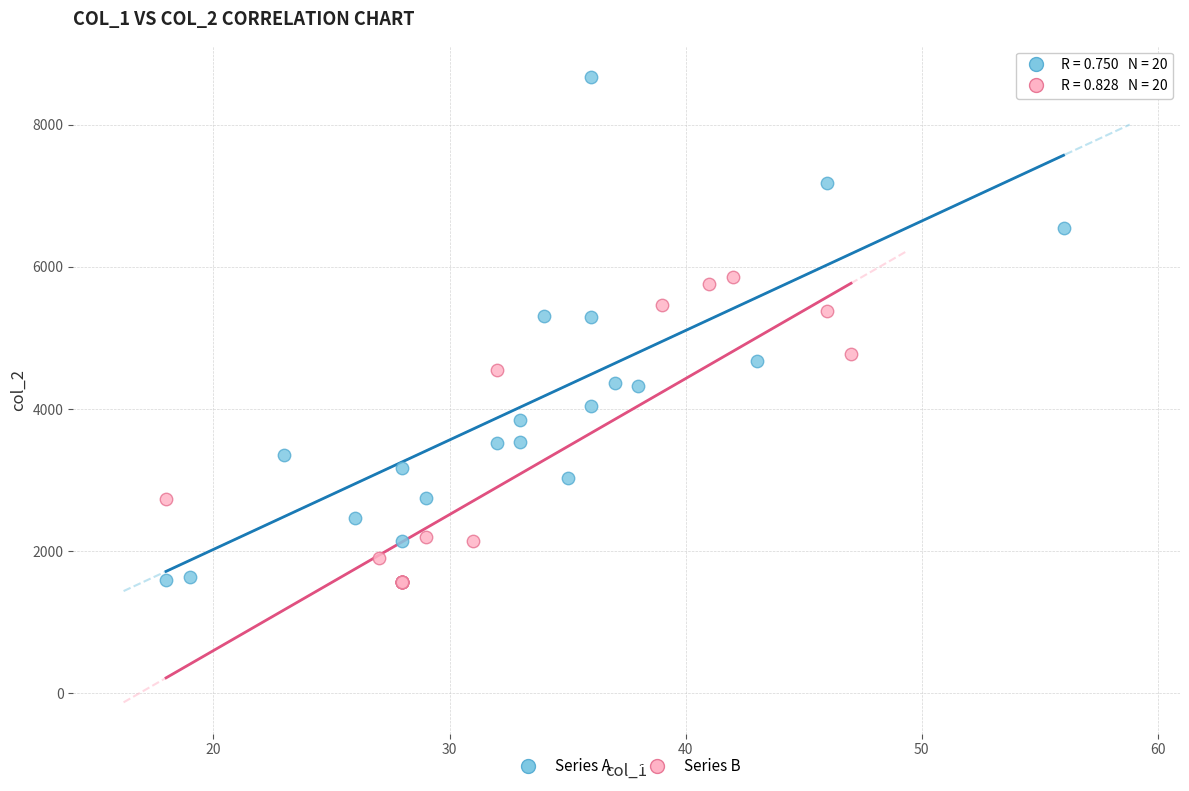

Which series has the largest Y range (max minus min)?

Series A